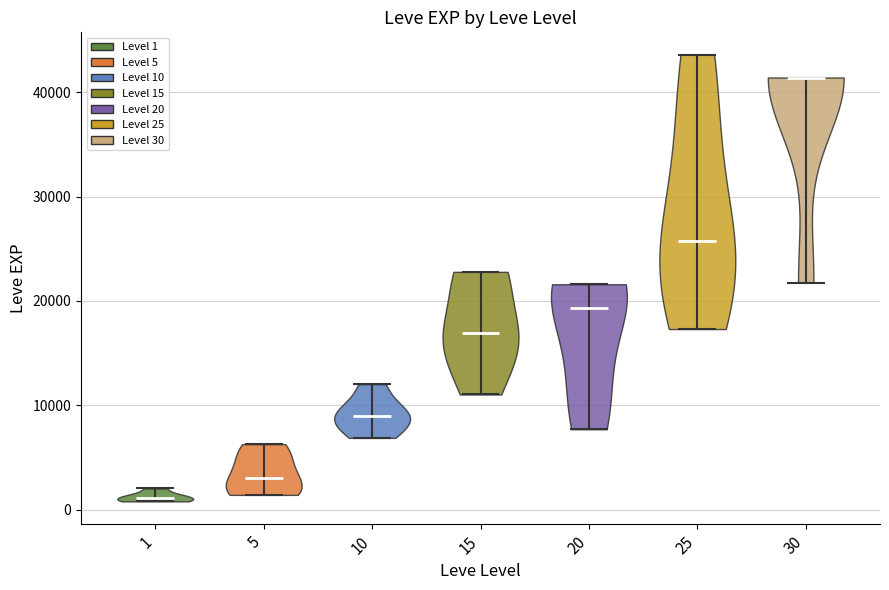

What is the lowest point the violin at x = 20 reaches on the y-axis? The values are not printed on the chart, so give them approximately, as read against the axis.

8000